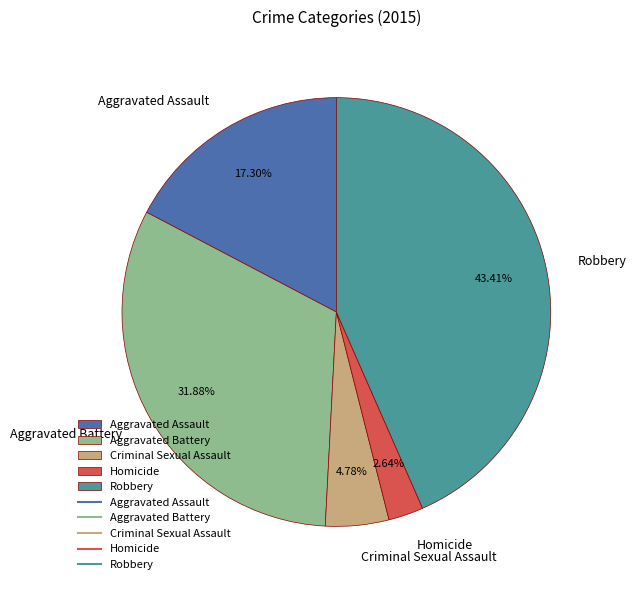

Combined, what portion of the pie is Aggravated Battery and Aggravated Assault?

49.2%